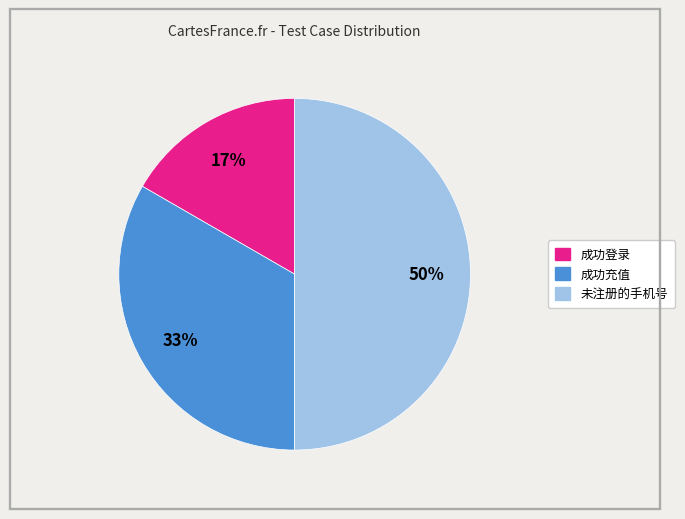

How many segments does this pie chart have?

3